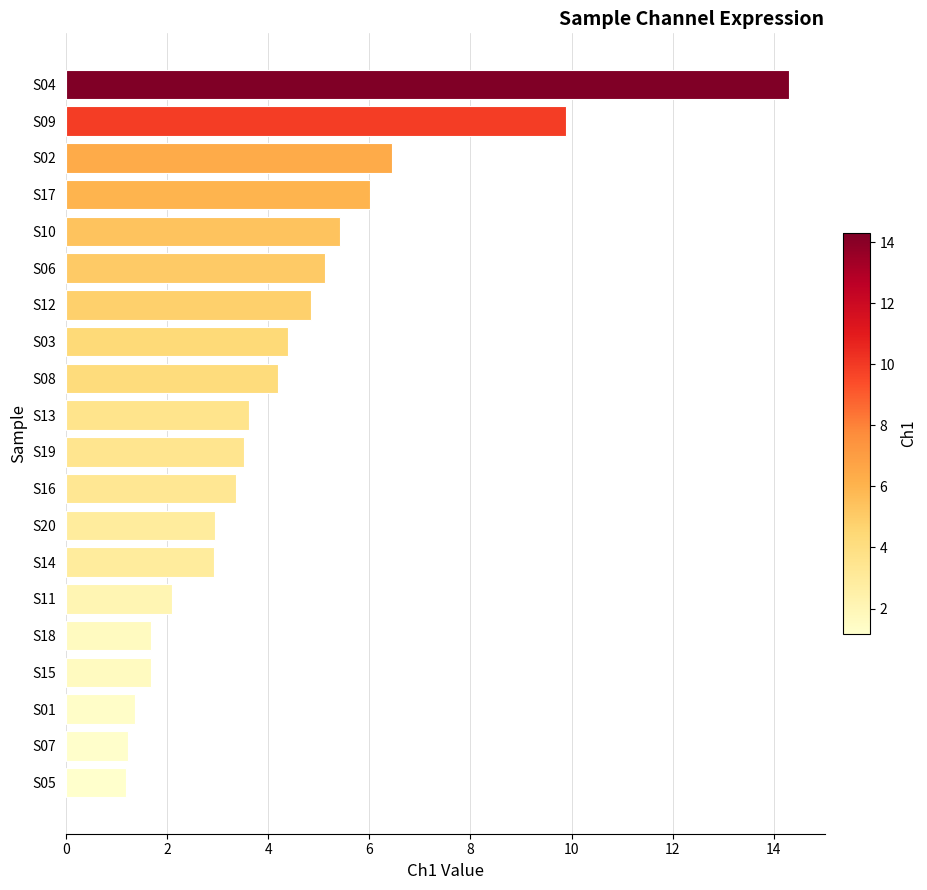

What is the average value?

4.3